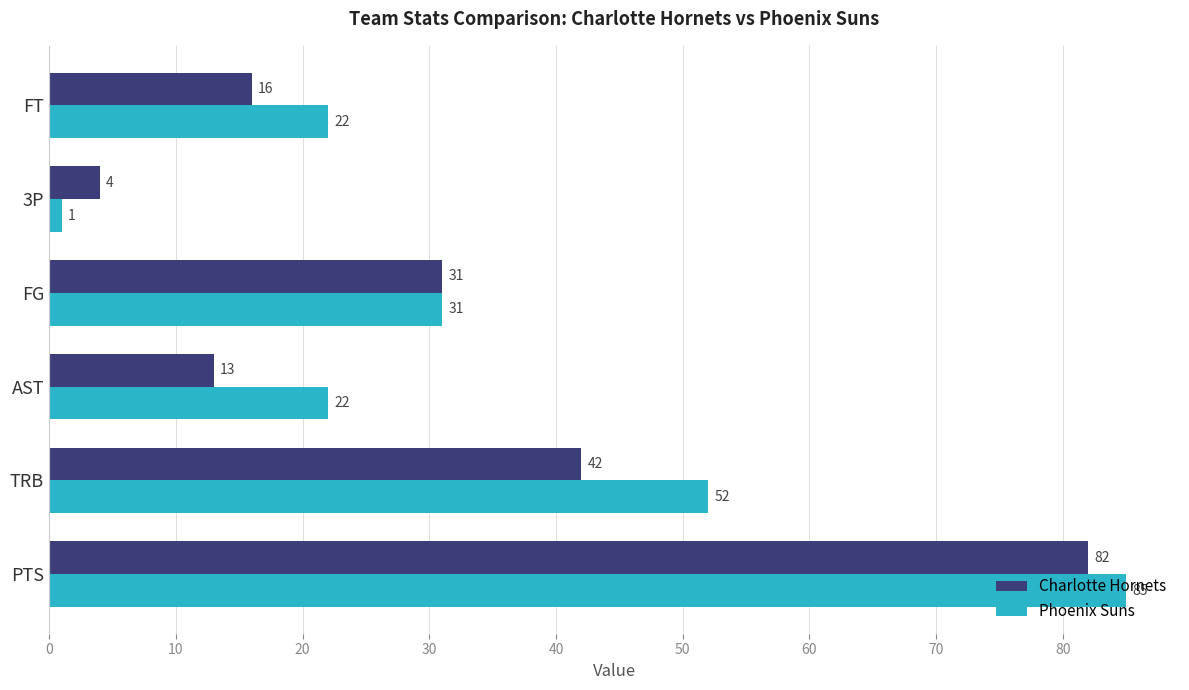

Is it true that Phoenix Suns equals 135 at PTS?

False